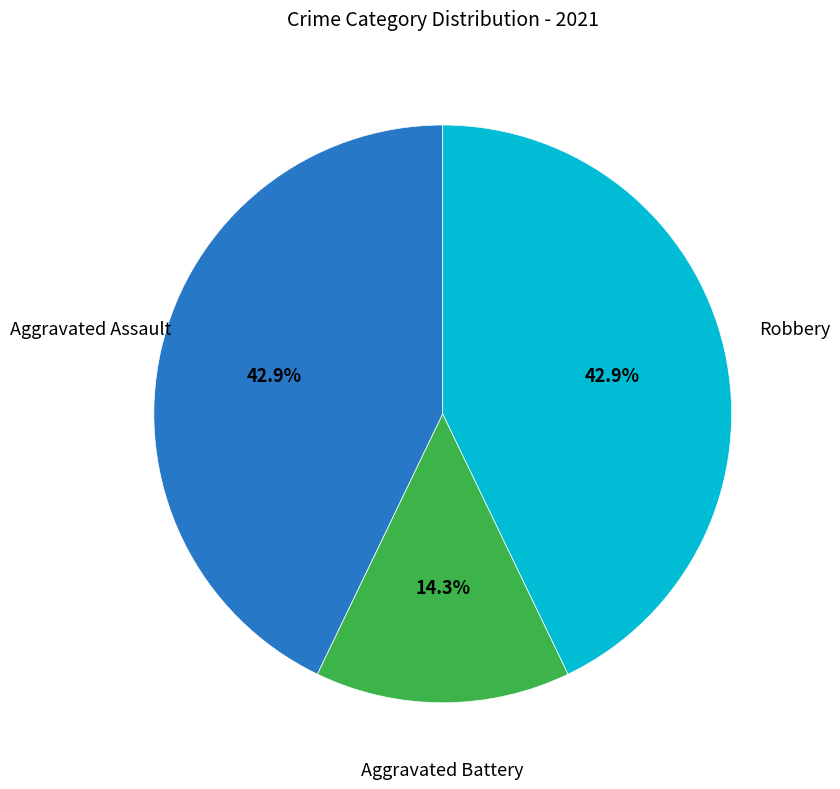

To the nearest percent, what is the average slice percentage?

33%